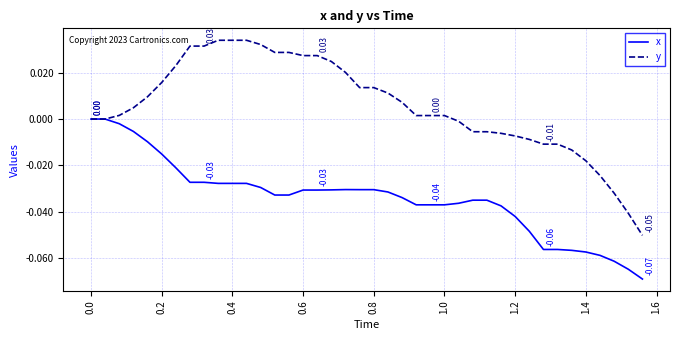

Count the number of categories in the chart.

40